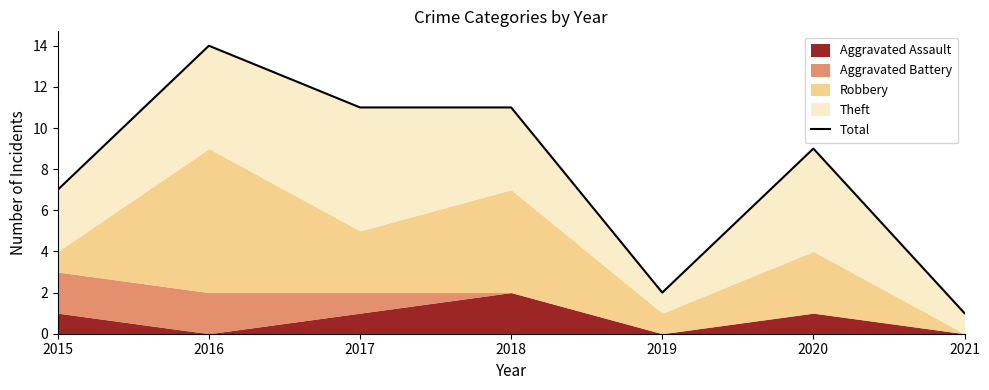

How many lines are shown in the chart?

1